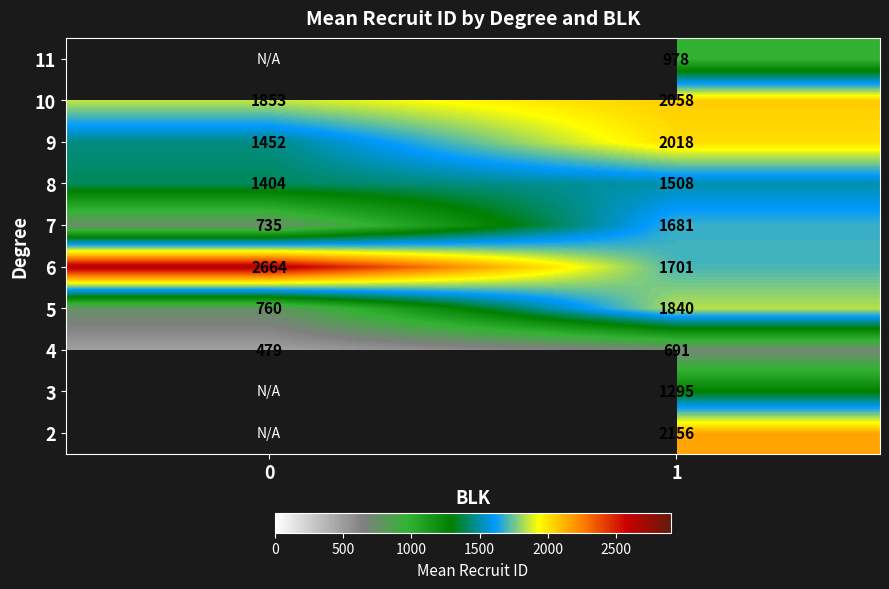

Rank the series at 1 from highest to lowest value.

2, 10, 9, 5, 6, 7, 8, 3, 11, 4